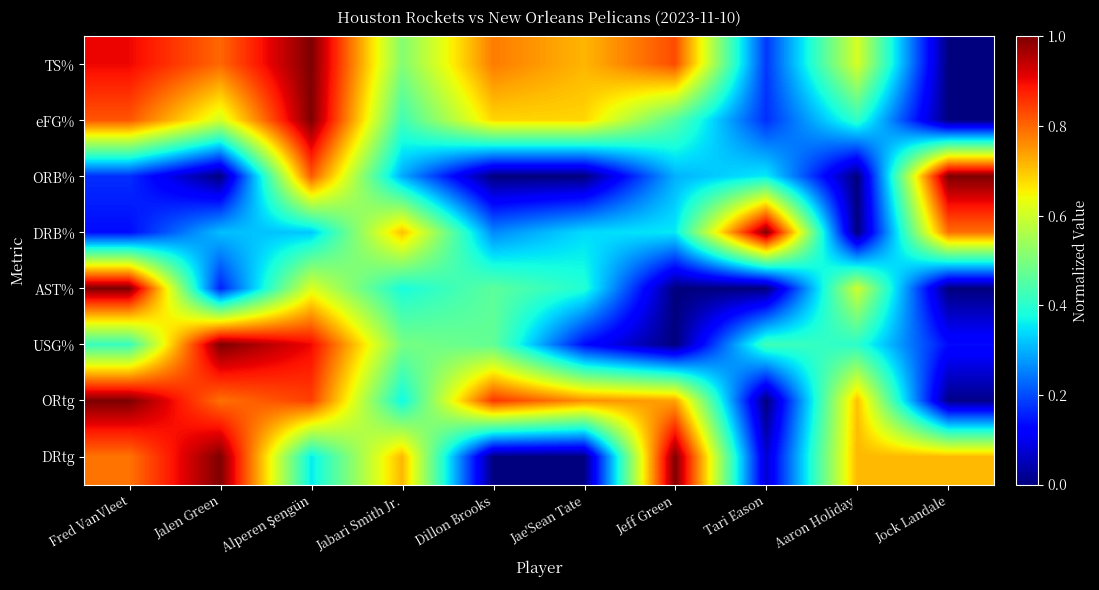

Which label corresponds to the smallest value in the chart?

Jock Landale